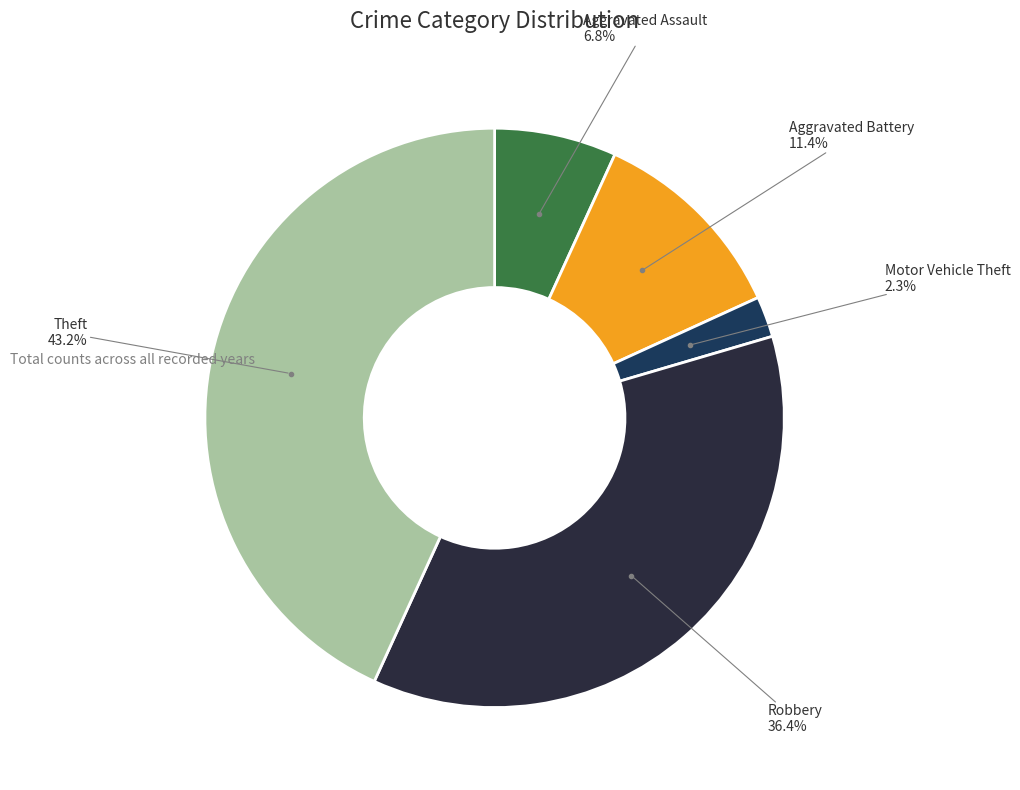

What percentage is NOT represented by Robbery?

63.6%